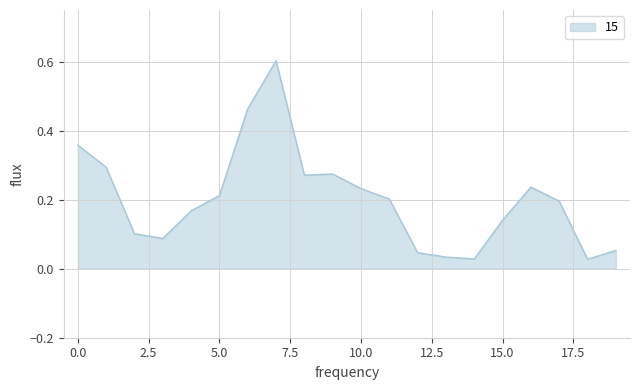

What is the difference between the maximum and minimum values?

0.6